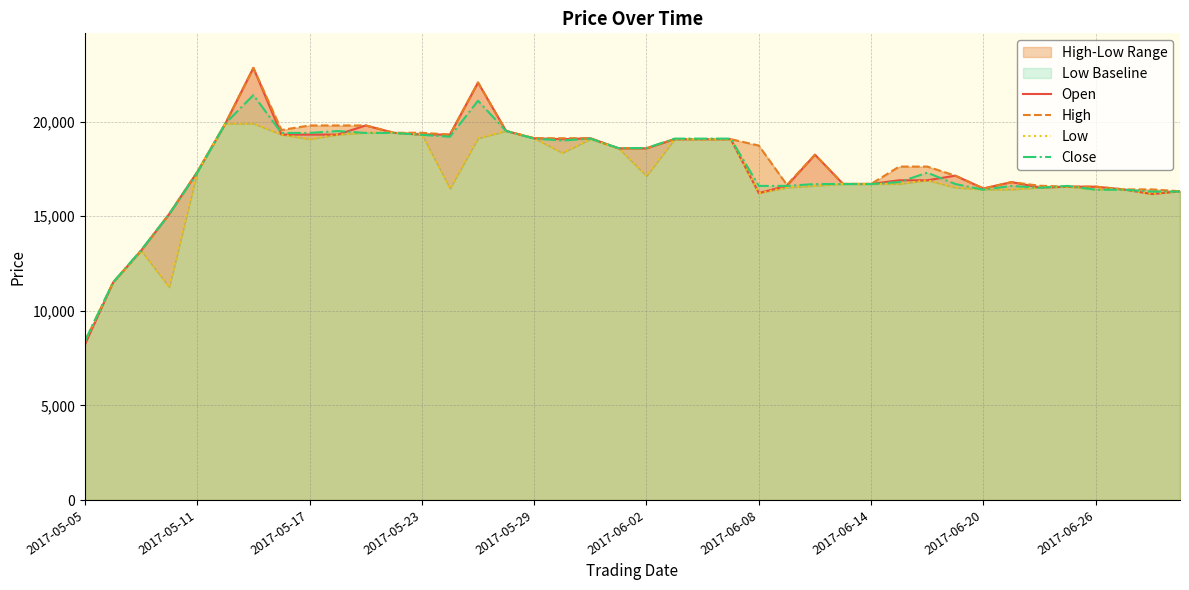

Is it true that Open equals 5970 at 2017-05-23?

False